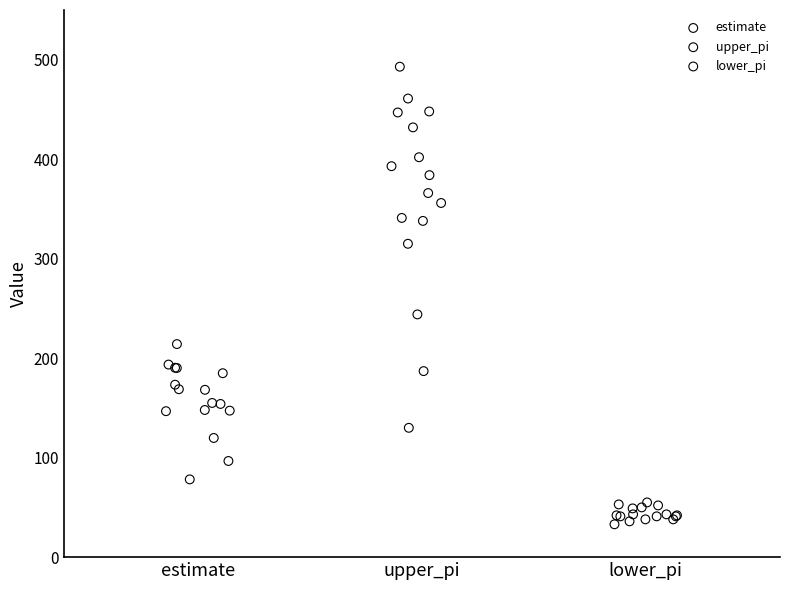

Which series contains the lowest Y value?

lower_pi